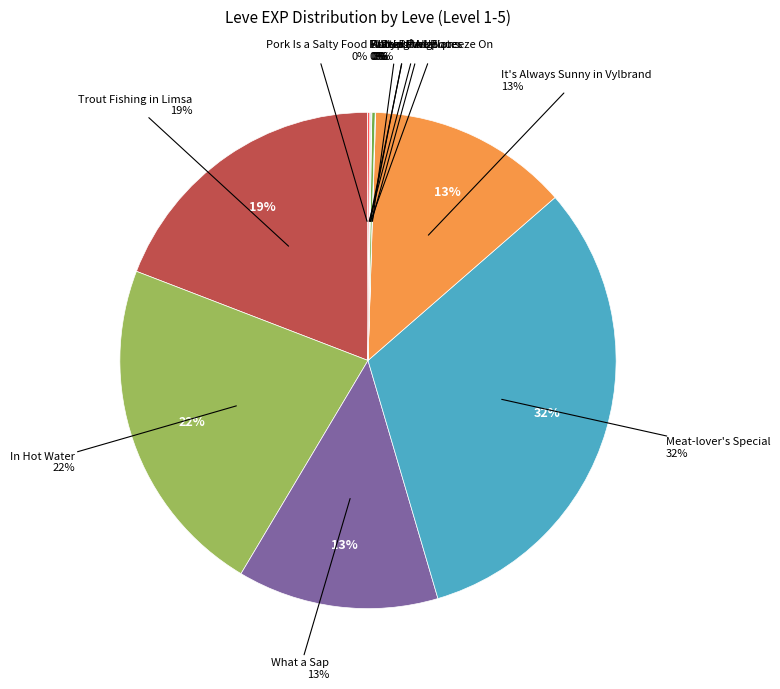

To the nearest percent, what is the combined percentage of Trout Fishing in Limsa and It's Always Sunny in Vylbrand?

32%